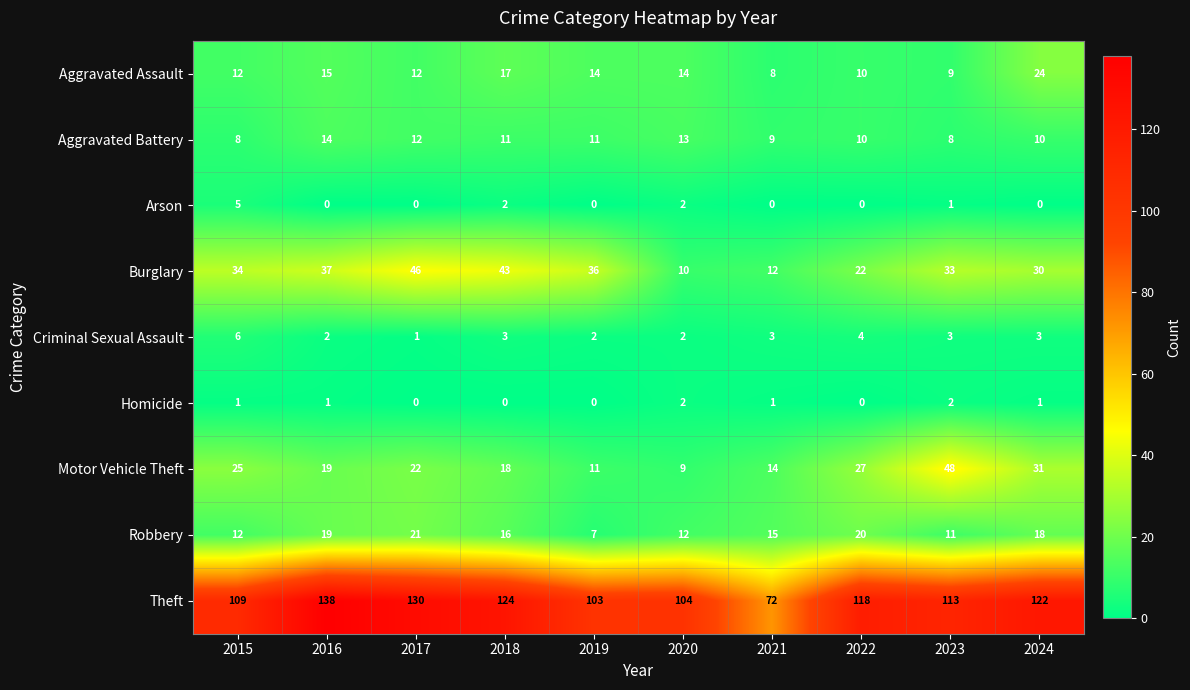

What is the sum of all Robbery values?

151